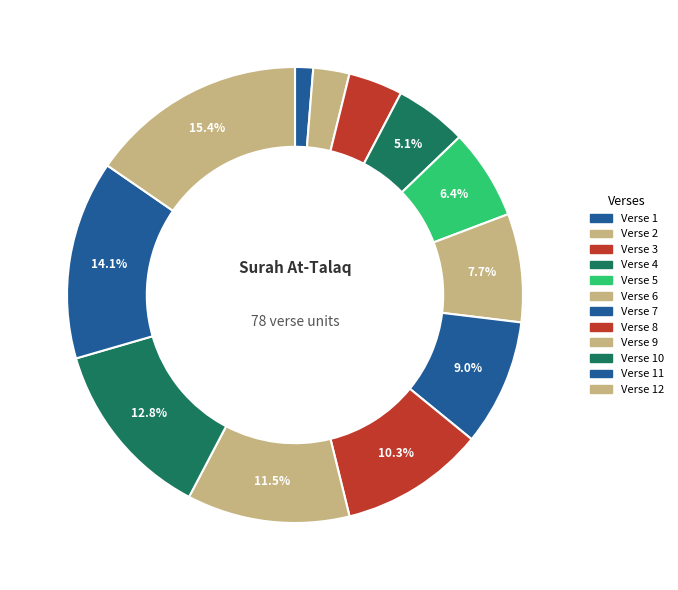

Count the number of slices in the pie.

12